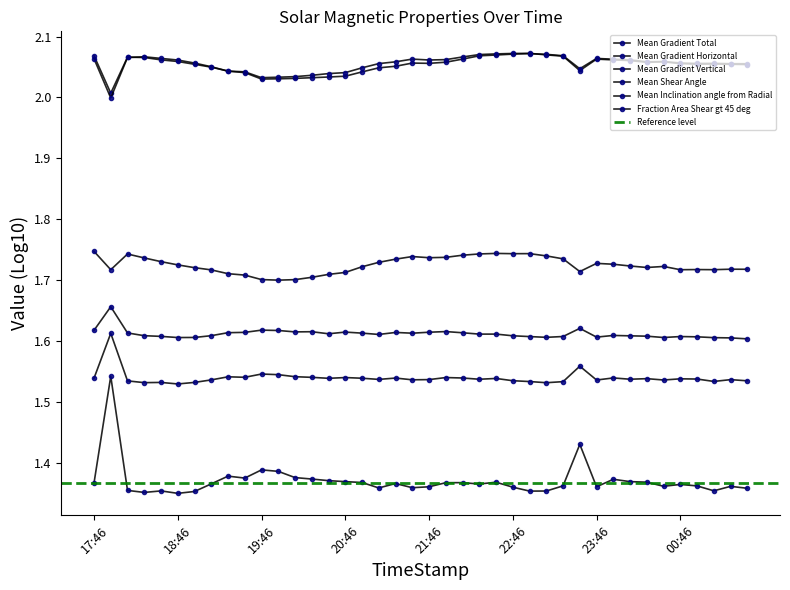

Between 21:58 and 23:22, which is larger?

23:22